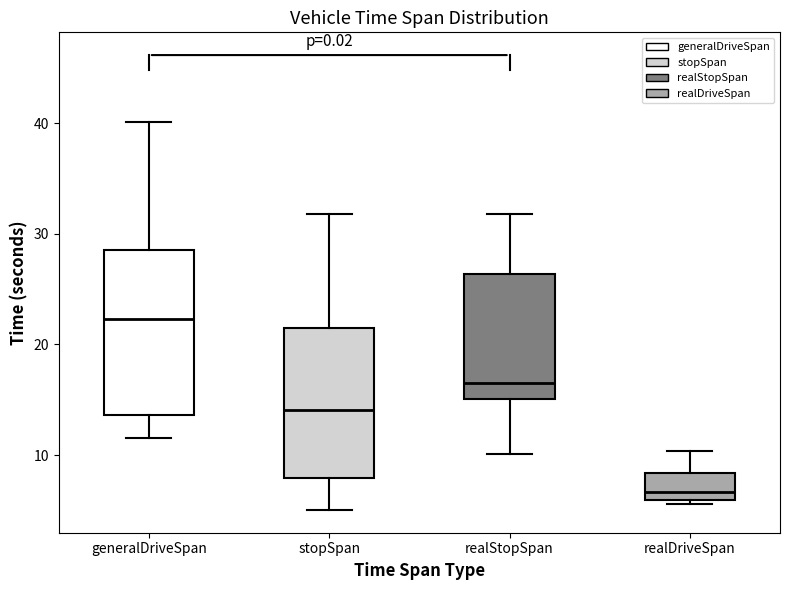

Reading left to right, read every box against the y-axis: the position of its median line, the range the box covers, and the ends of its whiskers. The values are not printed on the chart, so give them approximately, as read against the axis.

generalDriveSpan: median 22, box 14 to 29, whiskers 12 to 40
stopSpan: median 14, box 8 to 22, whiskers 5 to 32
realStopSpan: median 17, box 15 to 26, whiskers 10 to 32
realDriveSpan: median 7, box 6 to 8, whiskers 6 (just below the box's lower edge) to 10